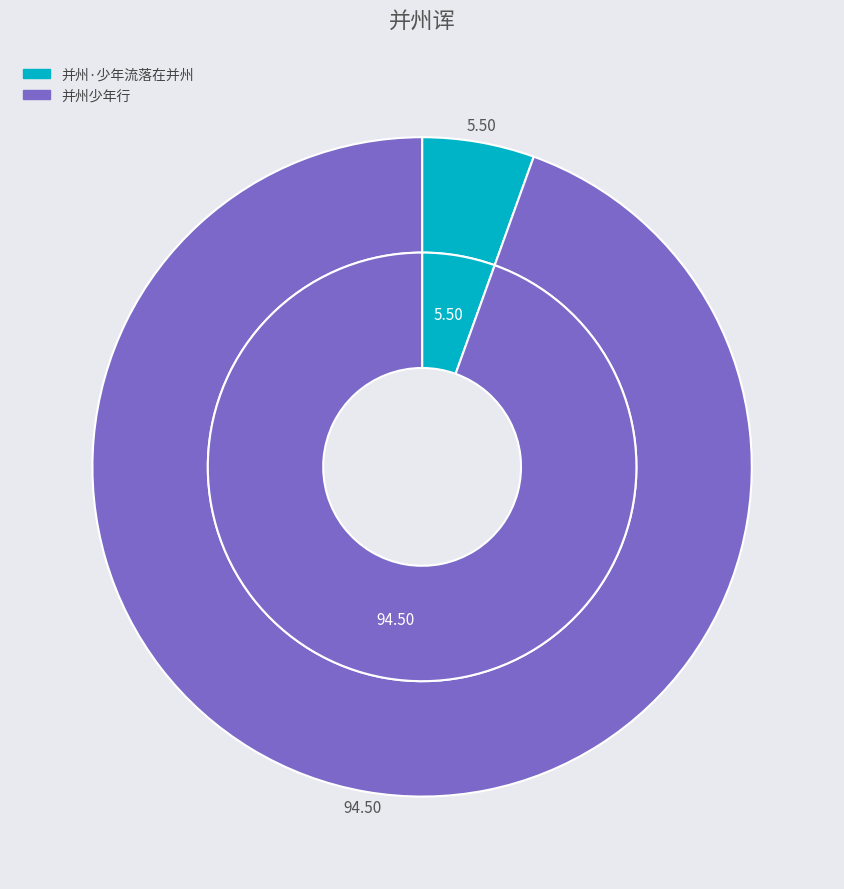

To the nearest percent, what portion does 并州少年行 represent?

95%